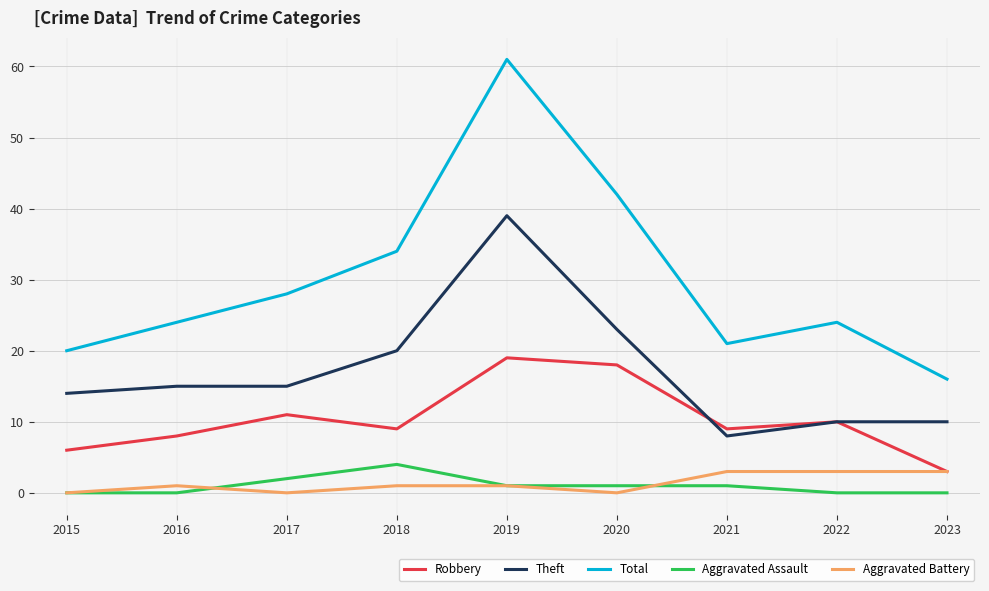

True or false: Total and Robbery intersect in this chart.

False